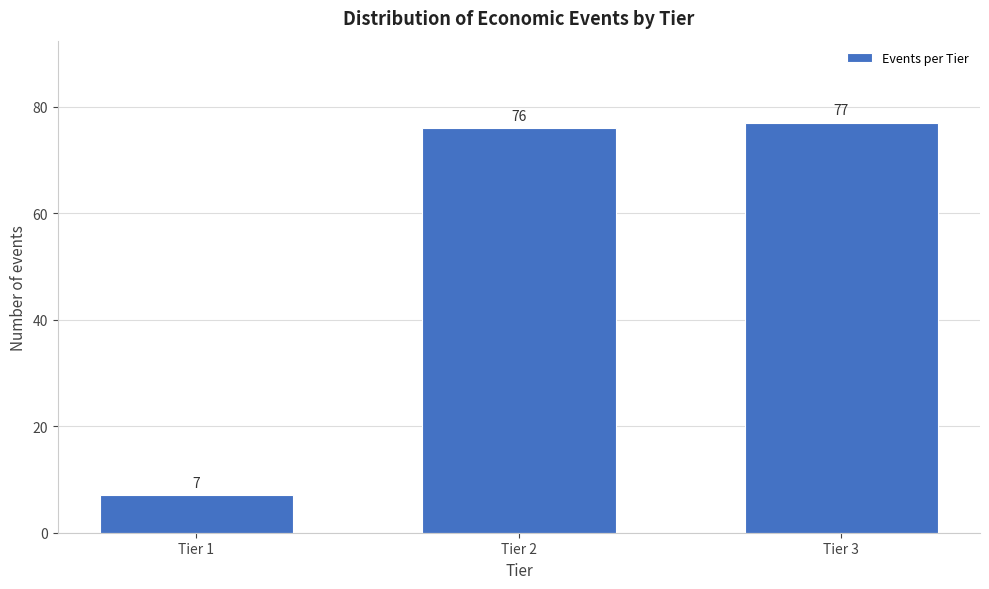

Reading left to right, what are all the values shown in this chart?

Tier 1=7	Tier 2=76	Tier 3=77